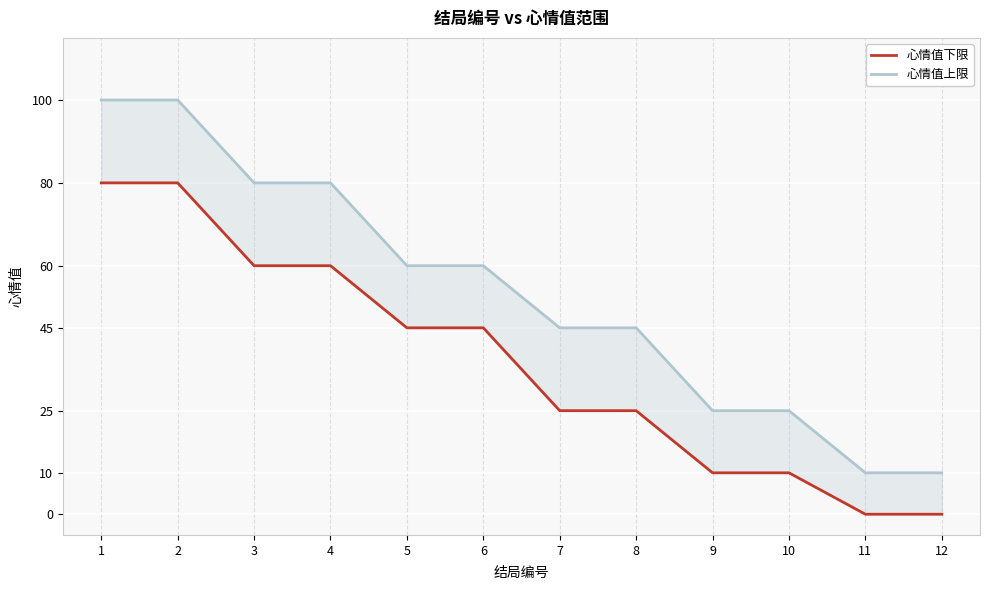

The 心情值上限 series shows 64 at 7. True or false?

False